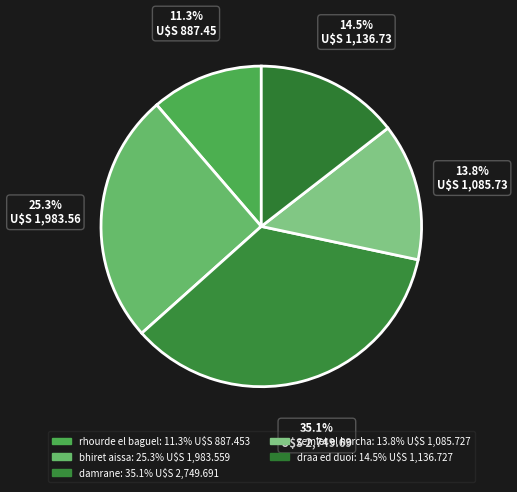

How much of the chart is everything except draa ed duoi?

85.5%